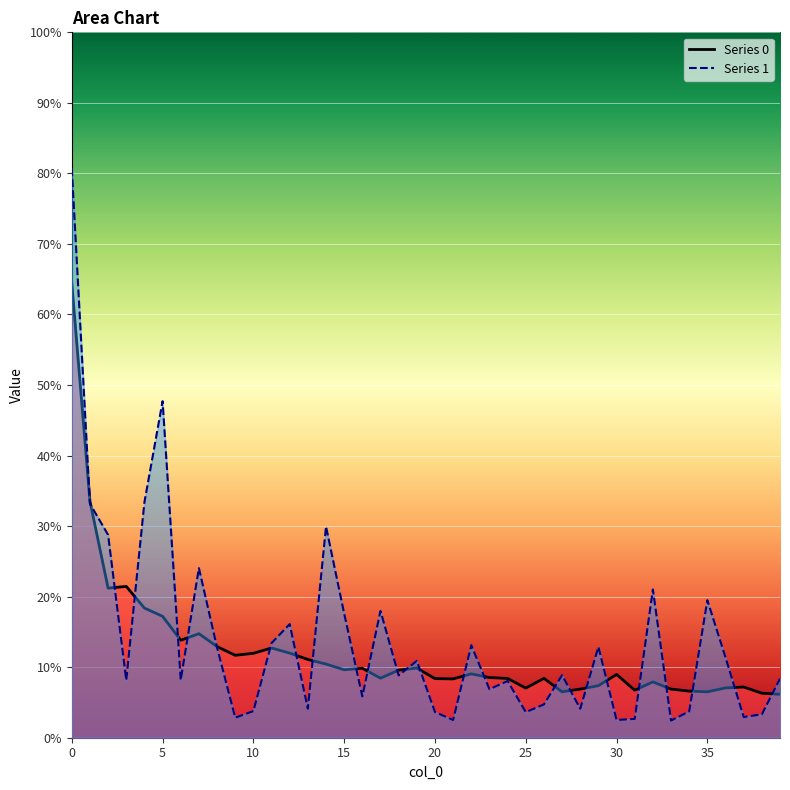

How many times do 0 and 1 cross each other?

26